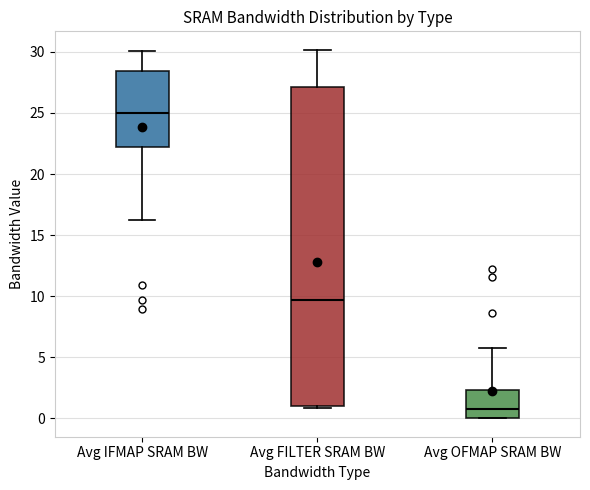

Which box is the tallest, from its lower edge to its upper edge?

Avg FILTER SRAM BW